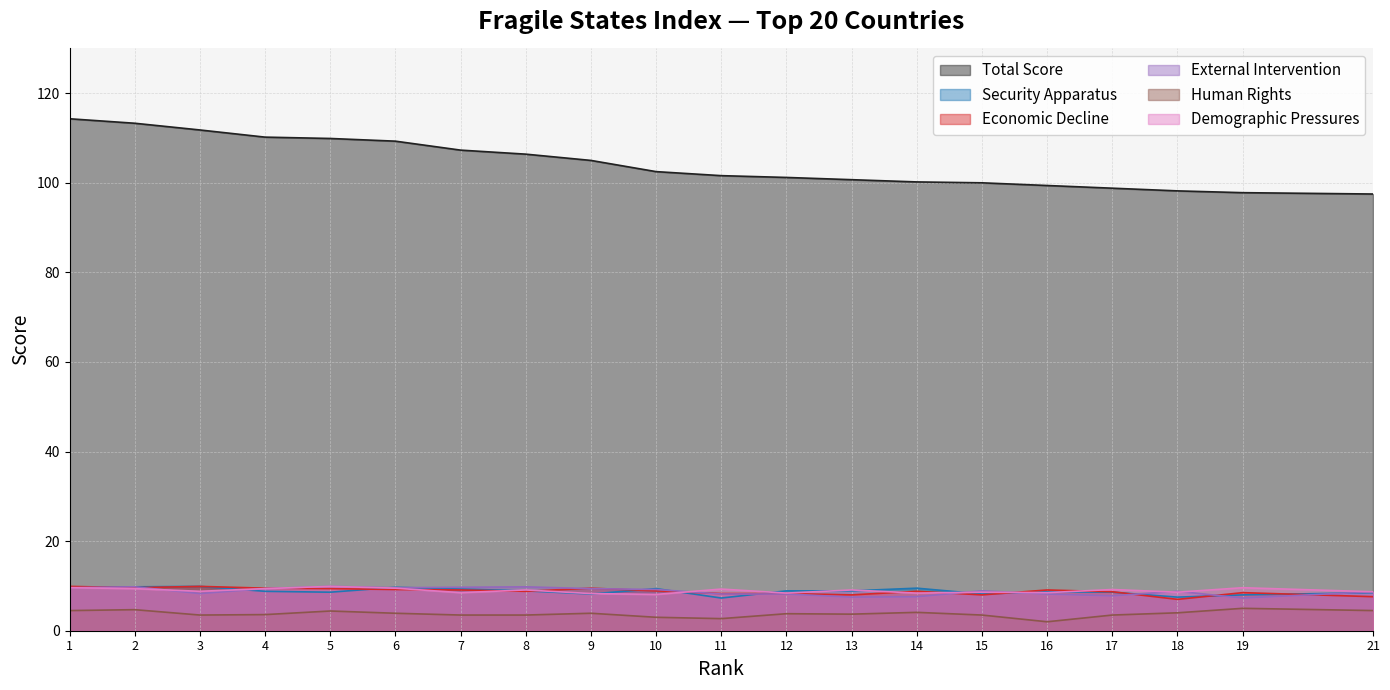

Which category has the highest value in the Security Apparatus series?

3